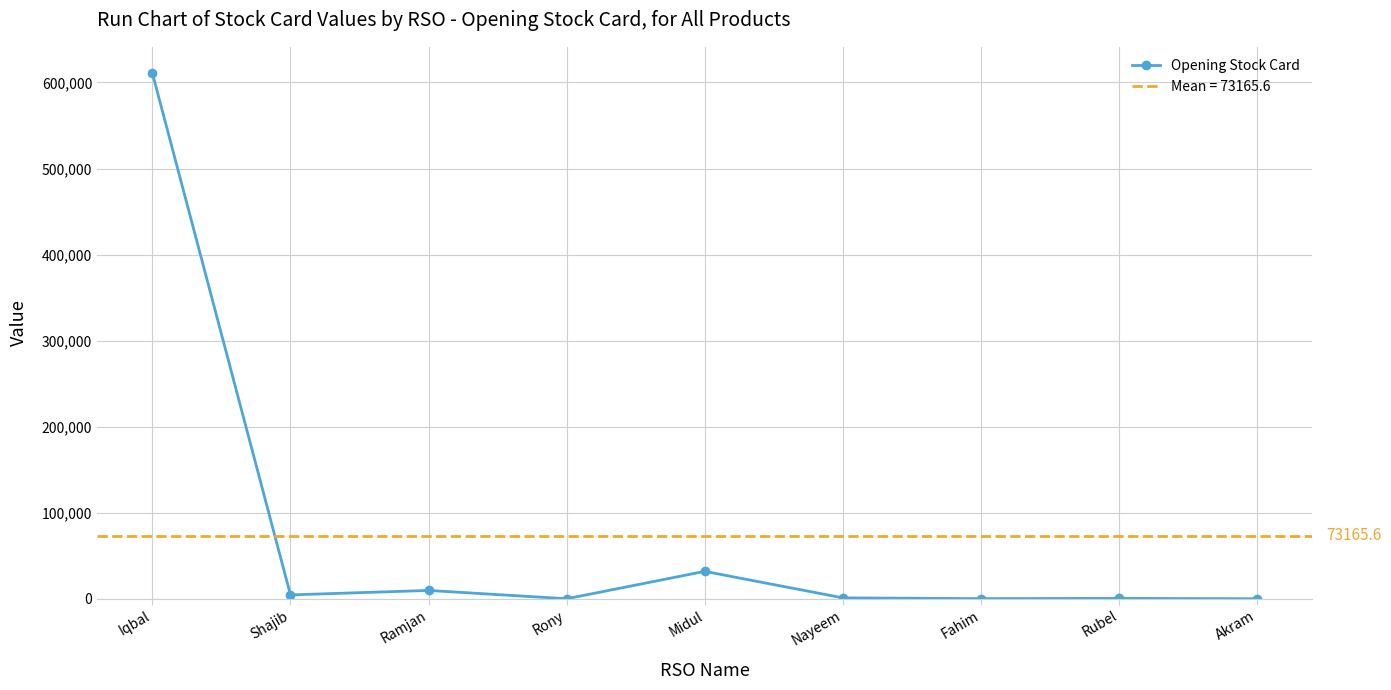

What is the change in value from Rony to Fahim?

+150